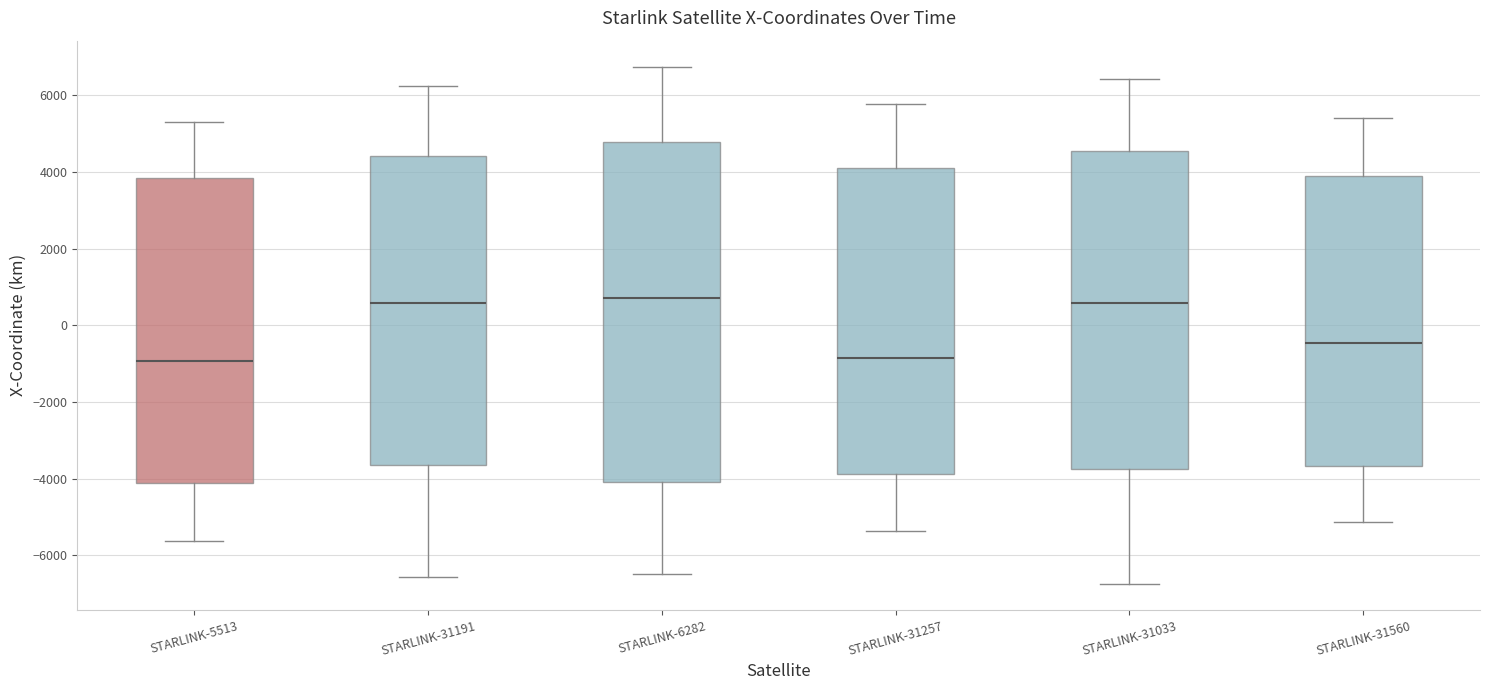

Comparing the boxes themselves (not the whiskers), which one is the tallest?

STARLINK-6282